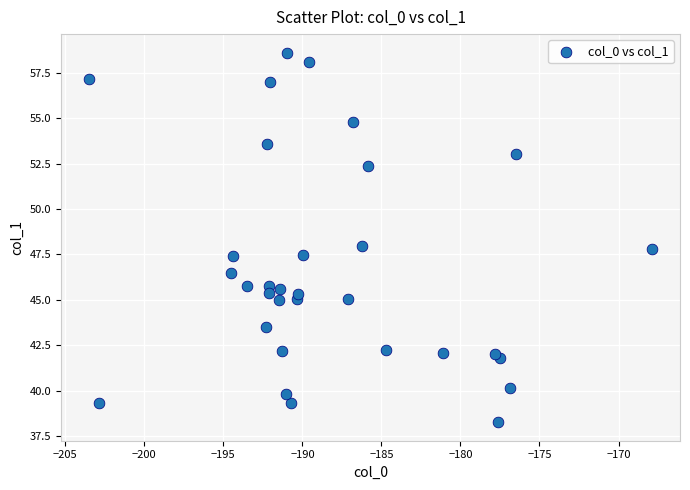

What is the range of Y values (max minus min)?

20.4